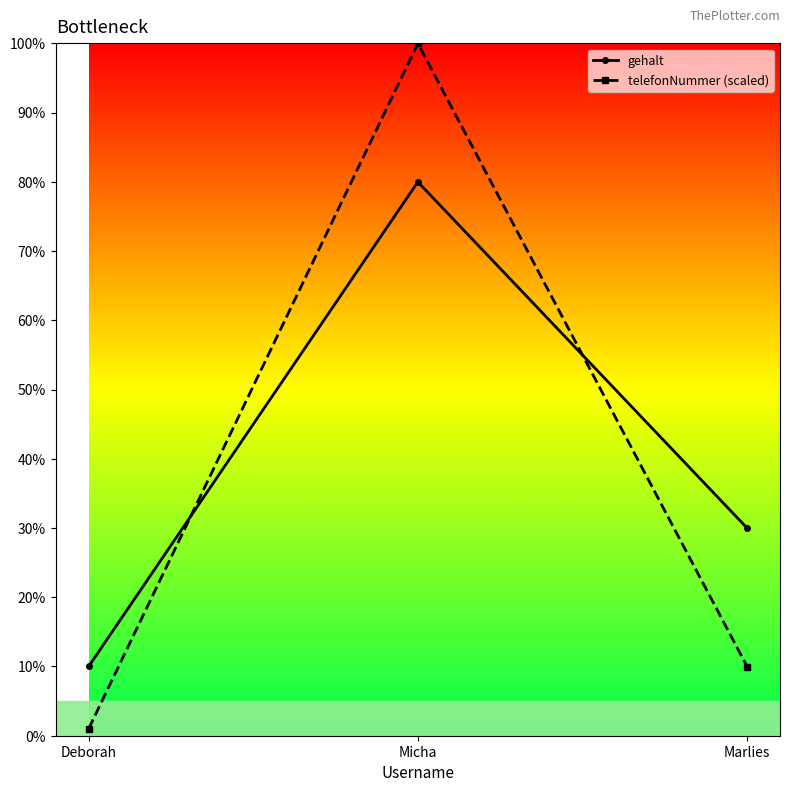

What is the label of the 2nd point from the left?

Micha